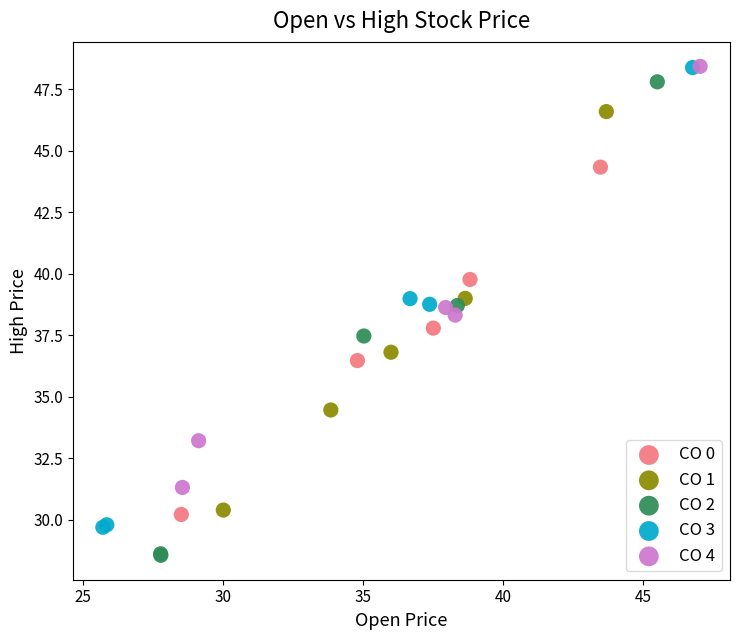

Which series reaches the minimum Y coordinate?

CO 2